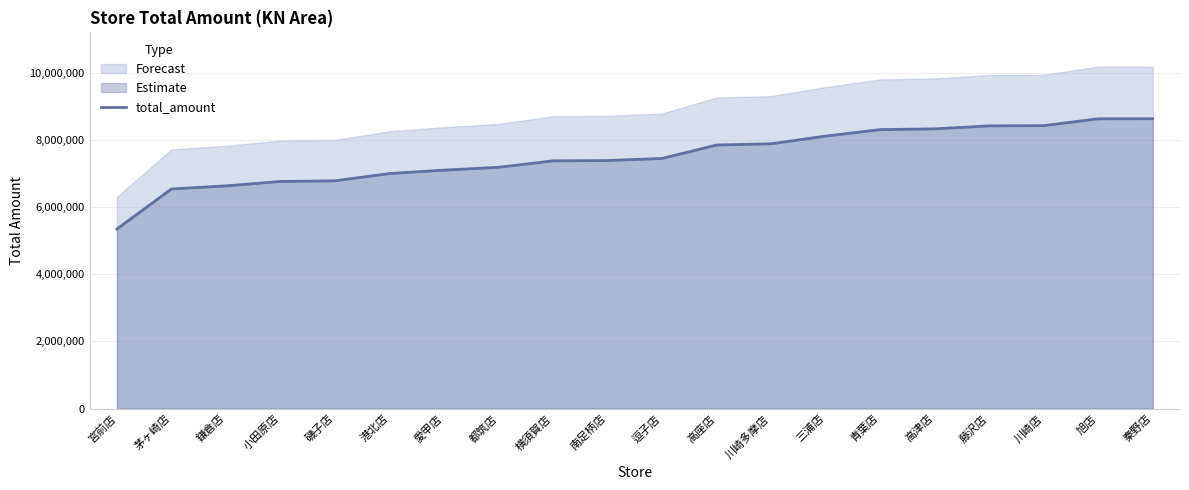

What is the sum of all values?

150248560